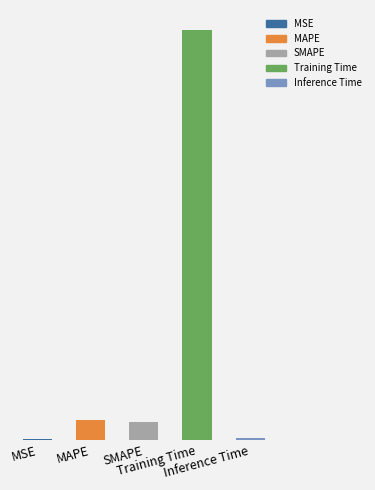

Are the bars horizontal?

No